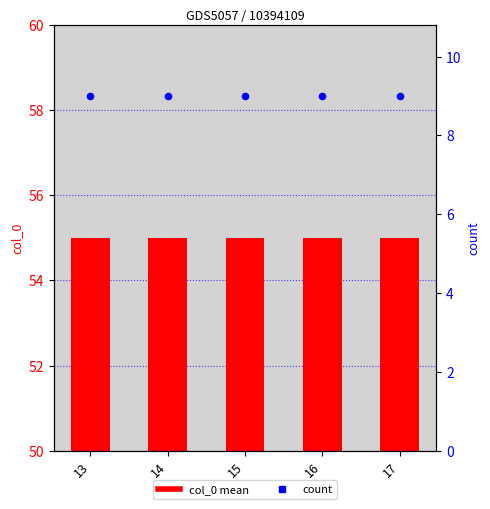

Which series reaches the minimum Y coordinate?

count